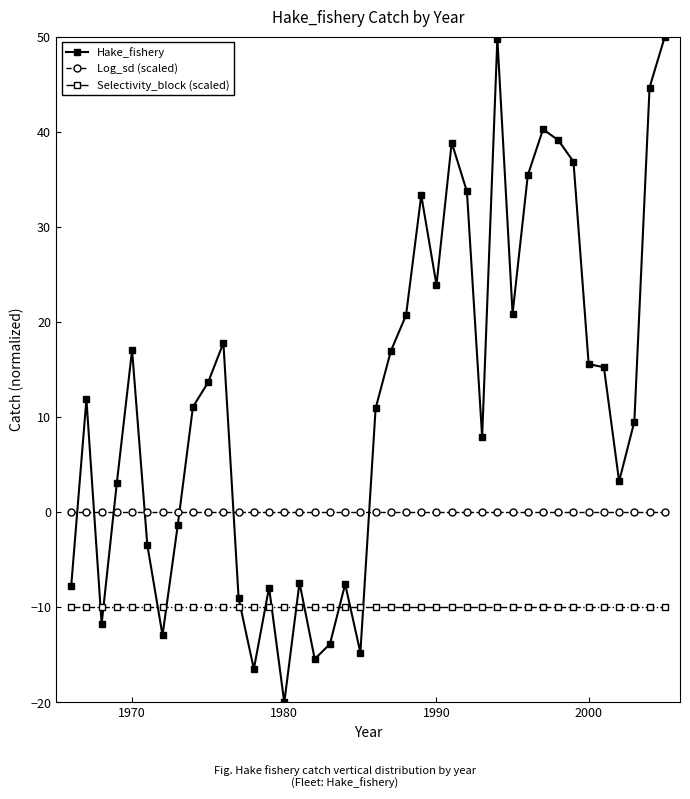

What is the value of the Selectivity_block (scaled) point at the 37th from the left?

-10.0